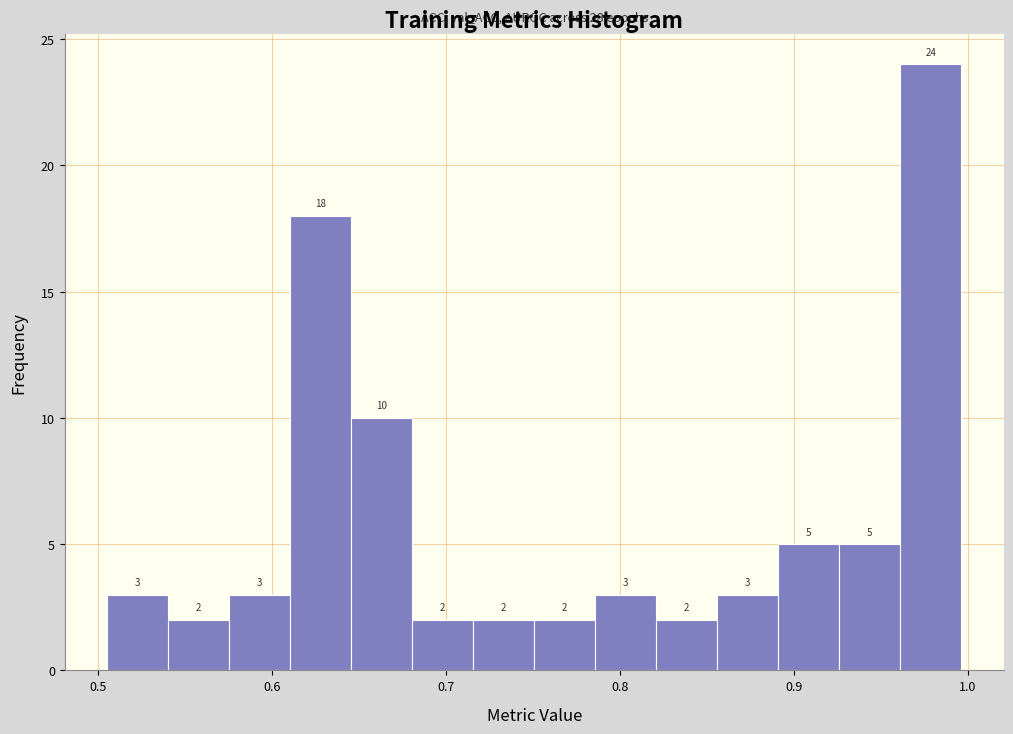

Read against the x-axis, roughly where is the centre of the tallest bar?

0.98